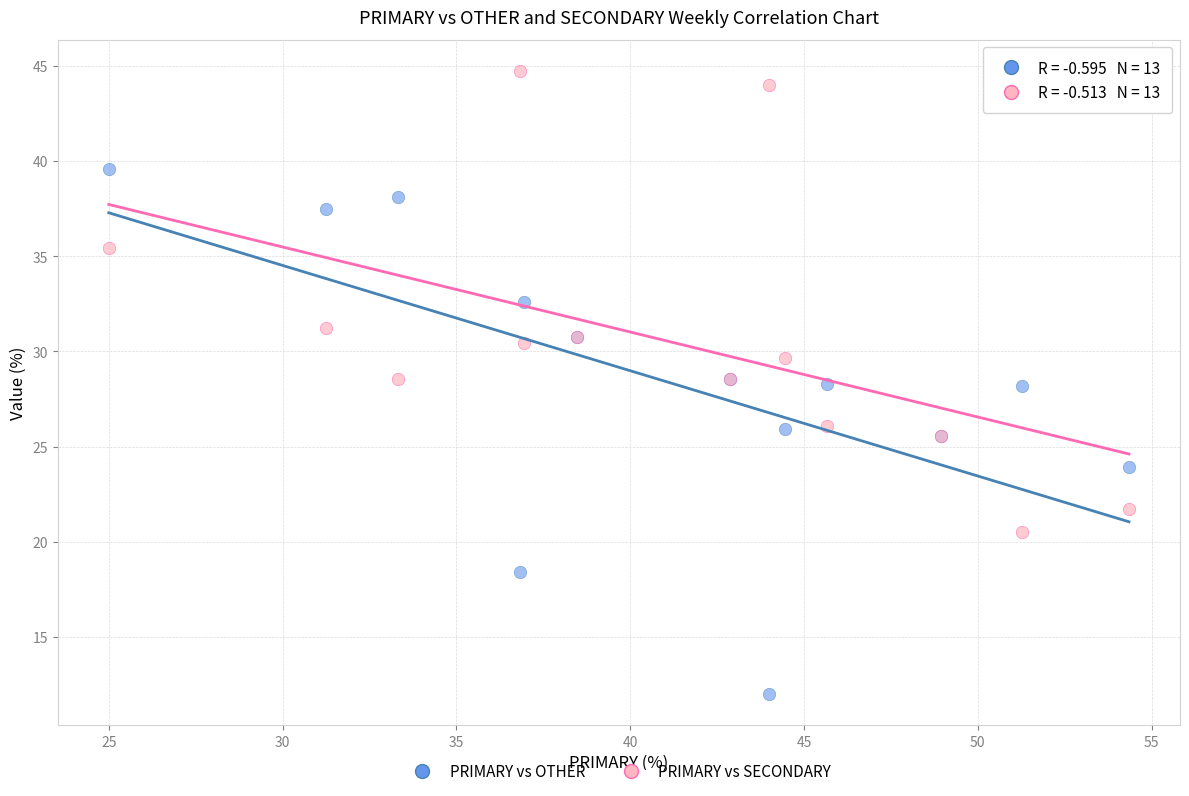

Which series reaches the minimum Y coordinate?

PRIMARY vs OTHER